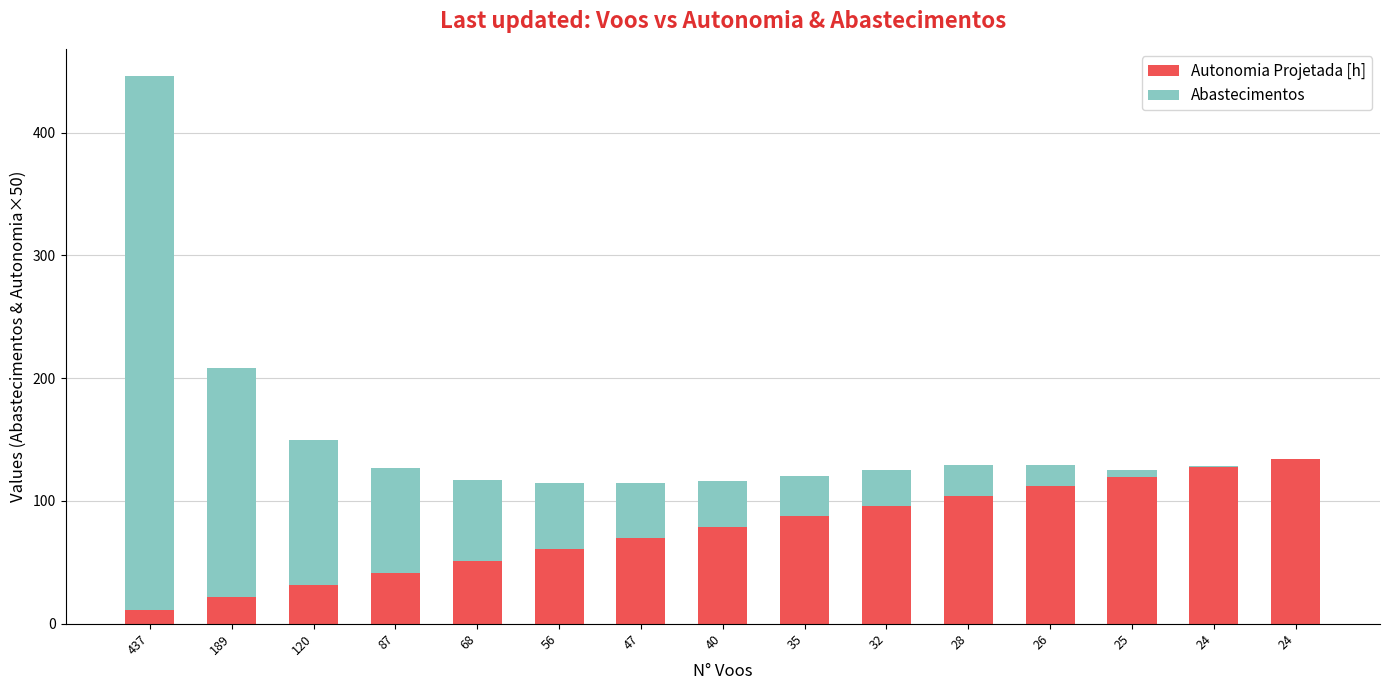

How many values in the Autonomia Projetada [h] series exceed 78?

8